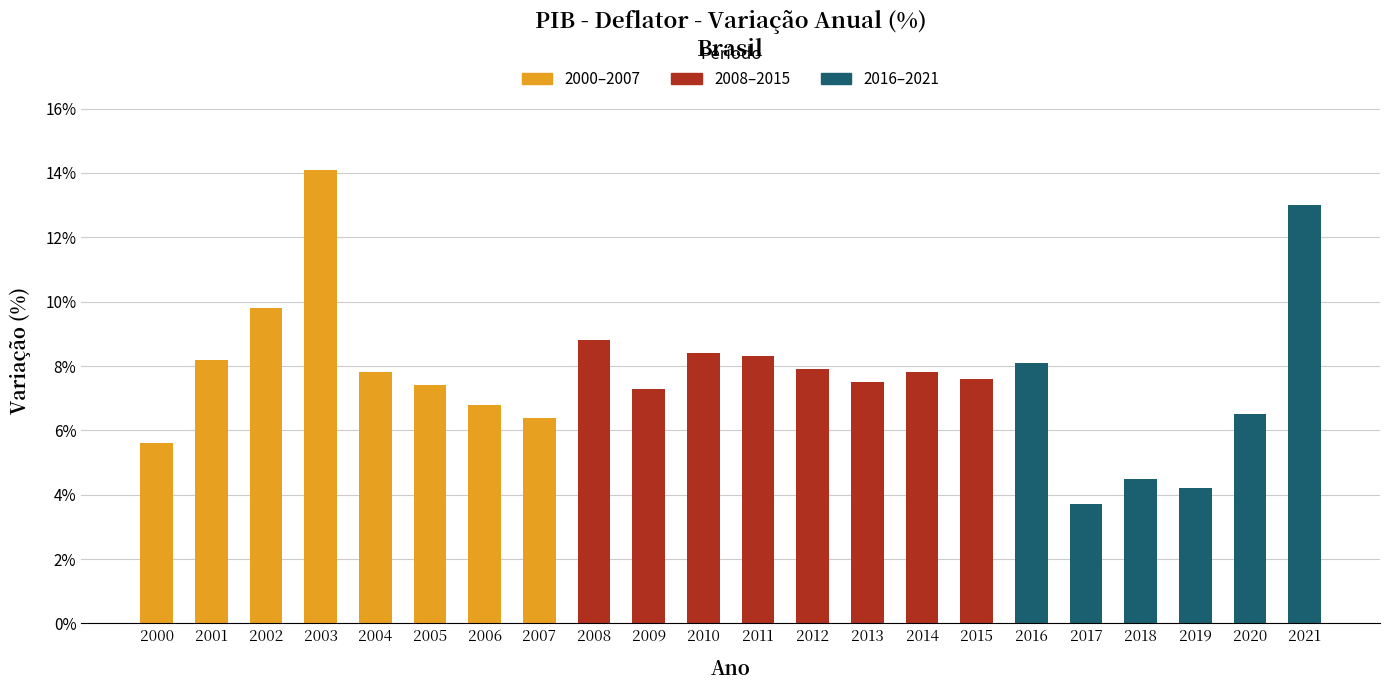

What is the greatest value displayed?

14.1